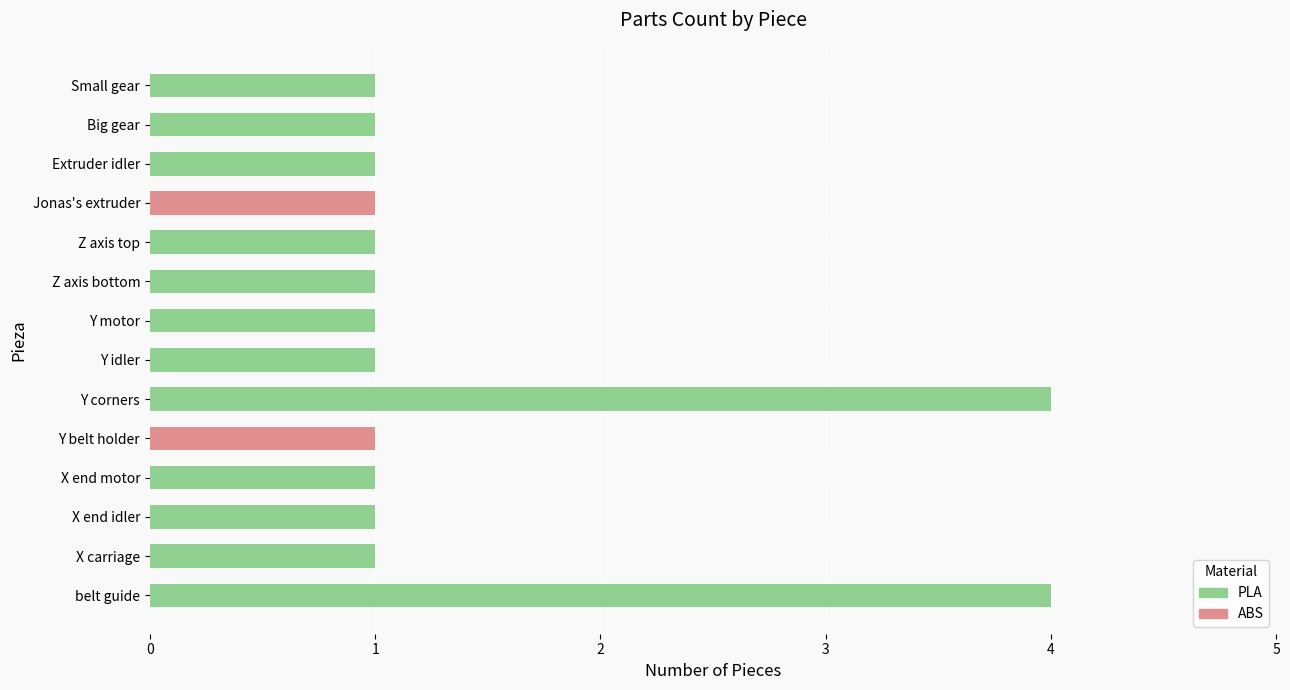

Read the value at Jonas's extruder.

1